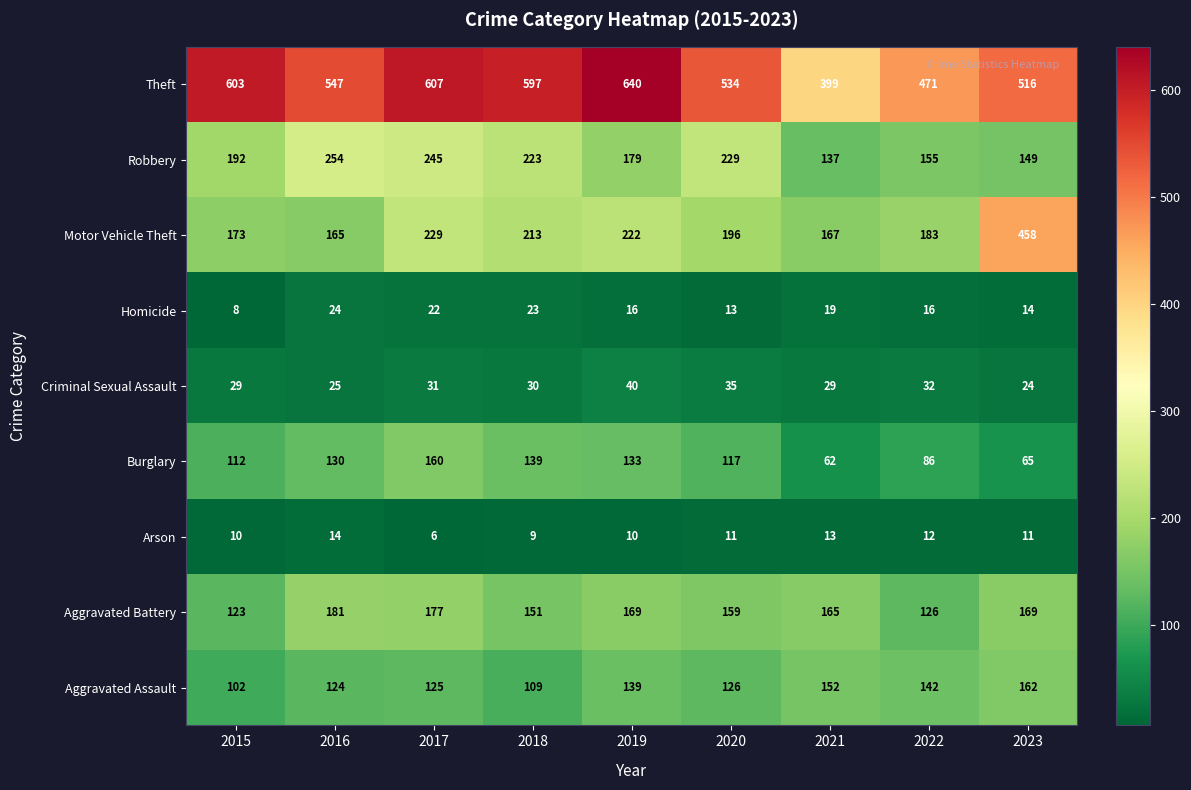

At which category does the chart reach its minimum across all series?

2017